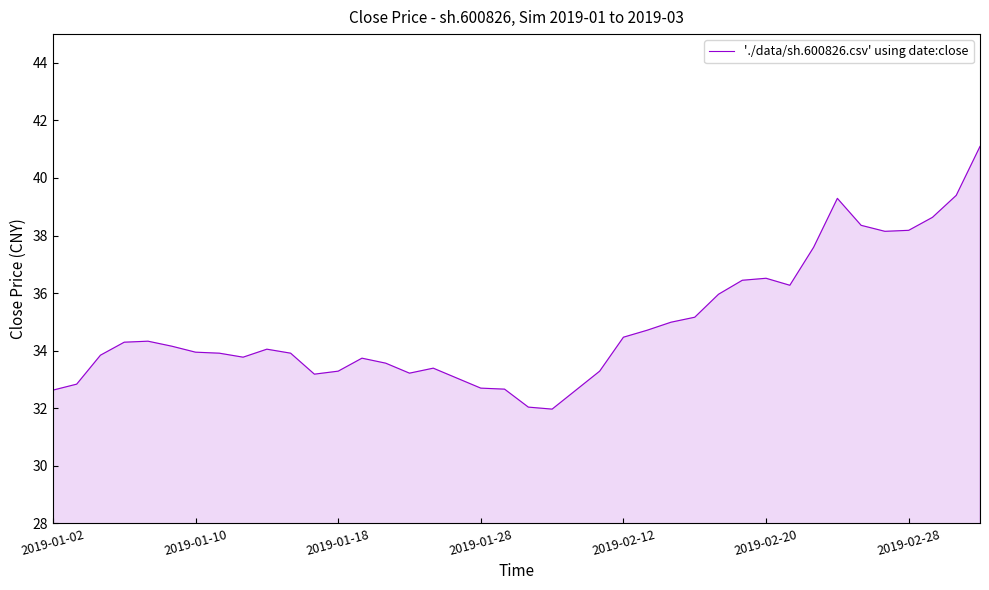

What is the minimum value shown in the chart?

32.0